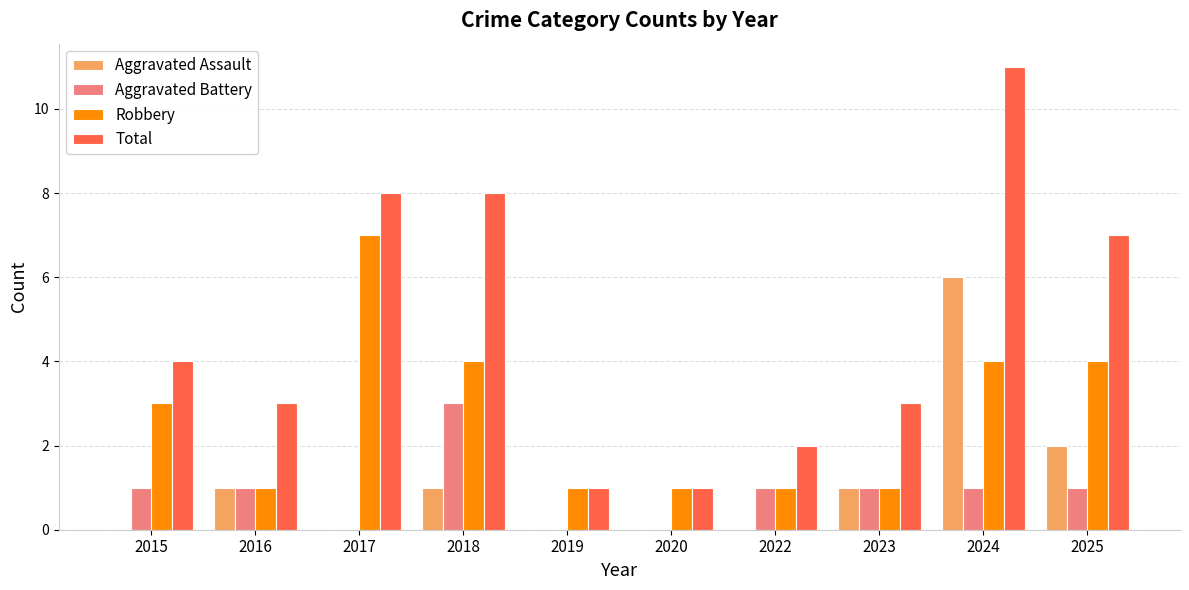

What is the maximum value for Total?

11